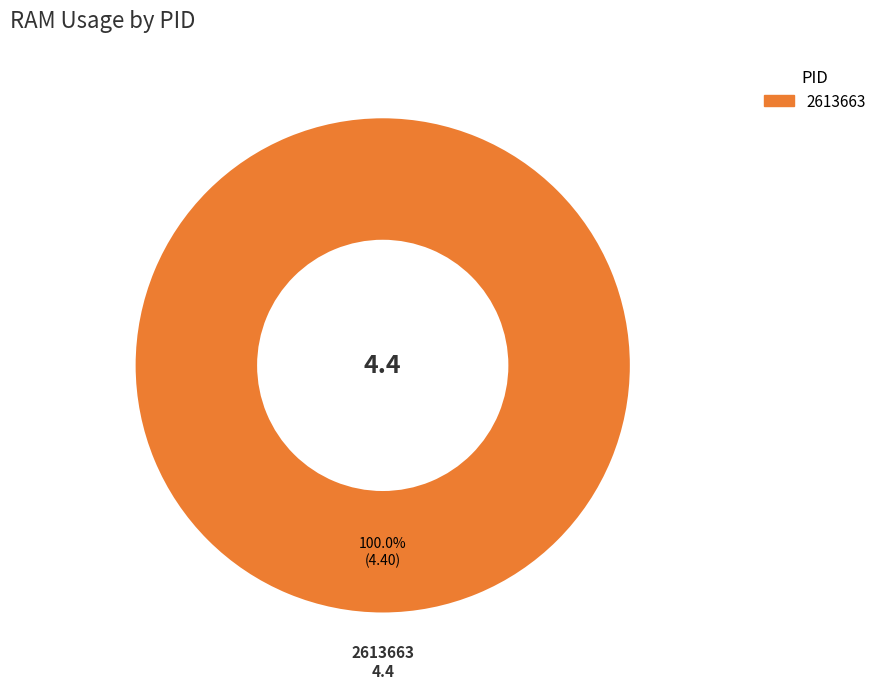

Is there any slice that represents more than half of the pie?

Yes